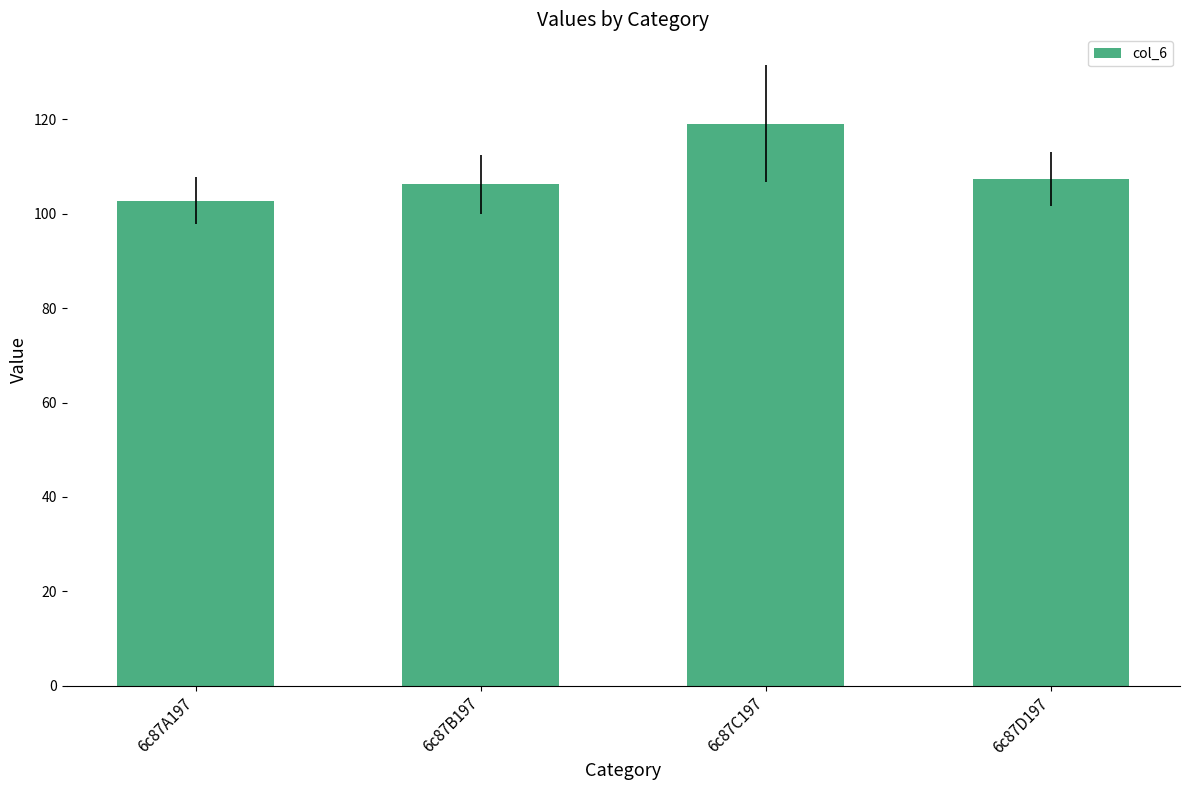

True or false: the data shows 74.1 at 6c87D197.

False